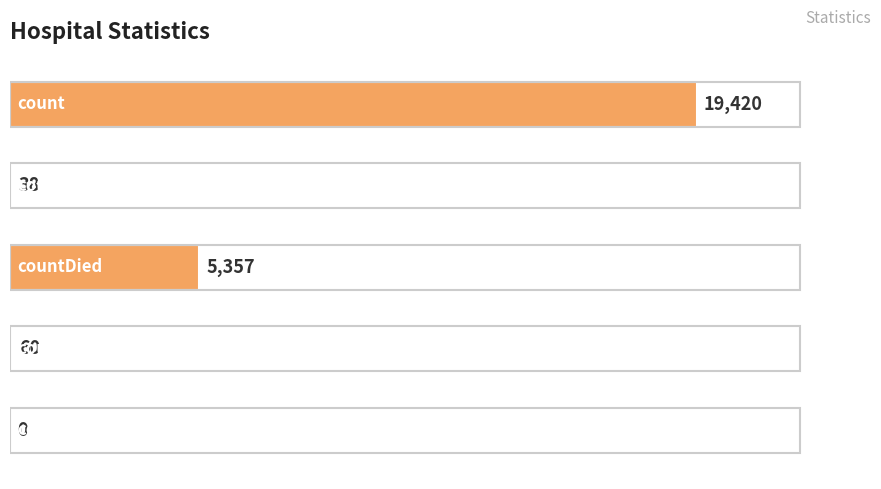

What is the sum of all values?

24875